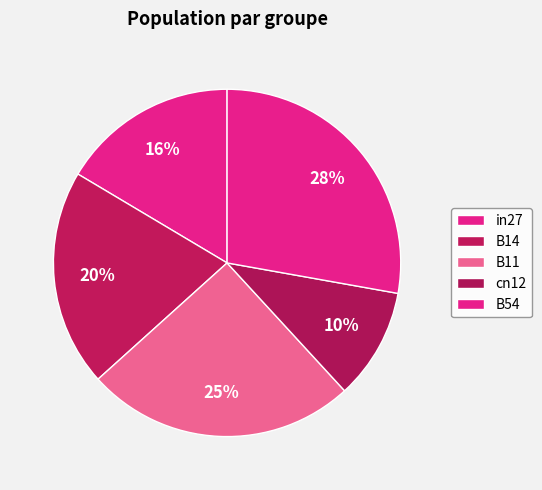

Do B54 and in27 together represent more than half of the pie?

No